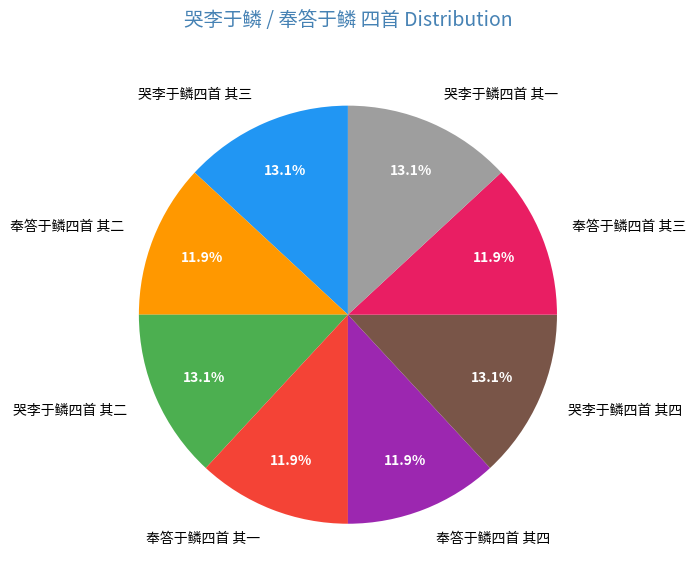

To the nearest percent, what percentage of the pie is 奉答于鳞四首 其一?

12%